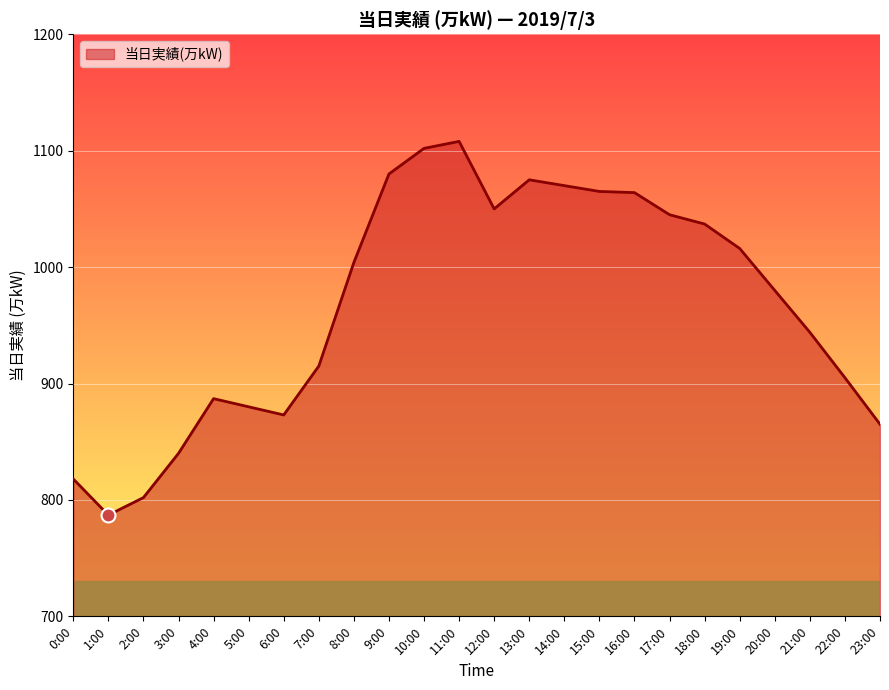

What position from the right is 9:00?

15